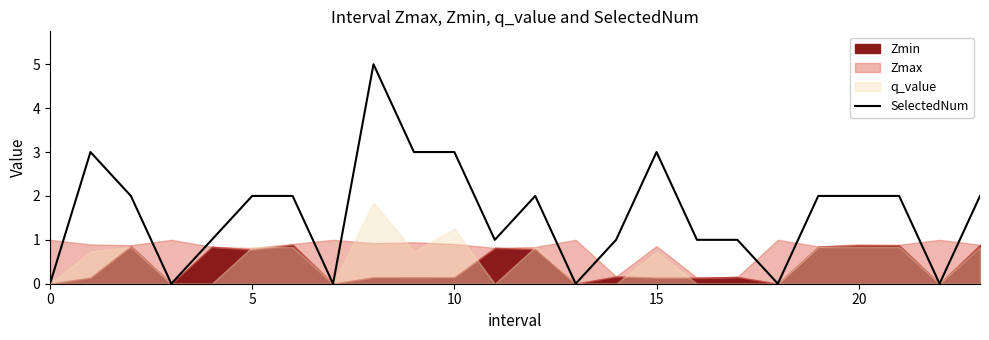

Is it true that the value at 19 is 1?

False